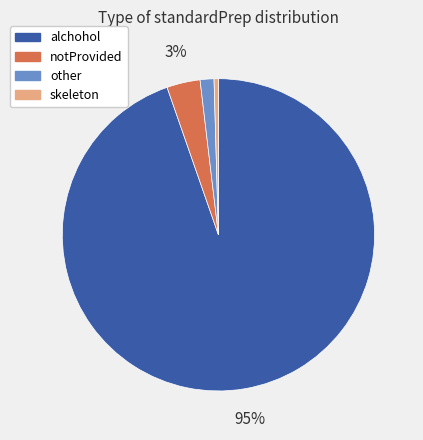

To the nearest percent, what is the difference between the notProvided and other slice percentages?

2%